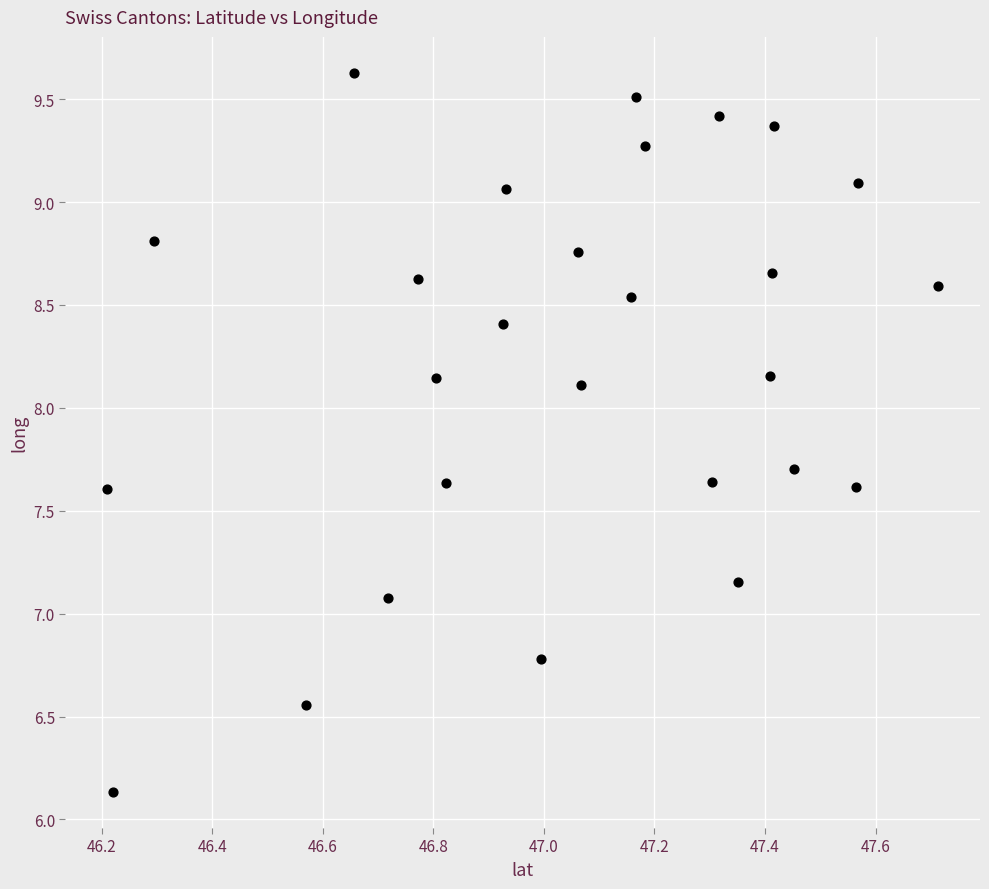

What Y value in the scatter plot is closest to 7?

7.1